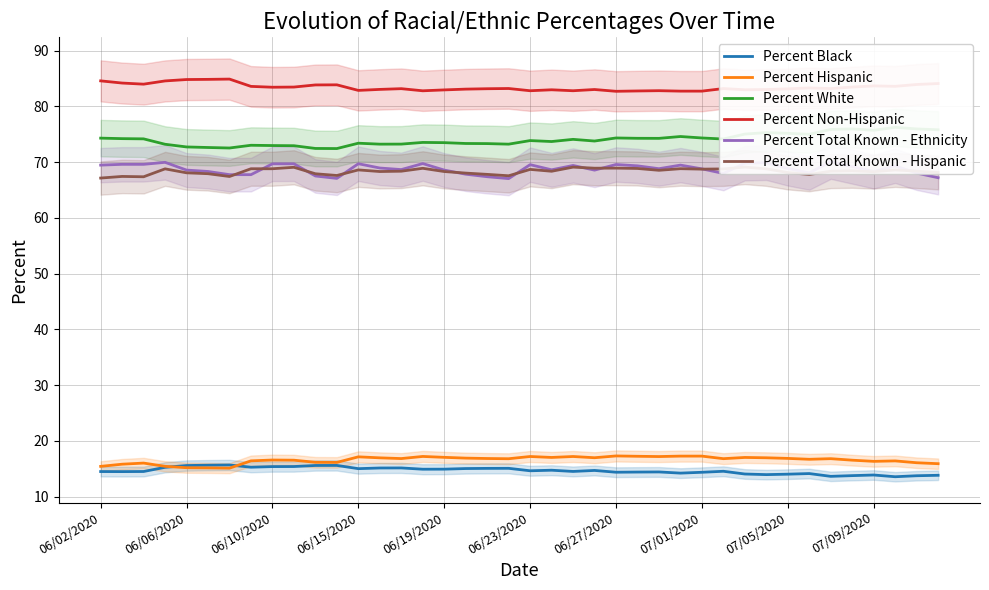

The Percent White series shows 76.0 at 38. True or false?

True